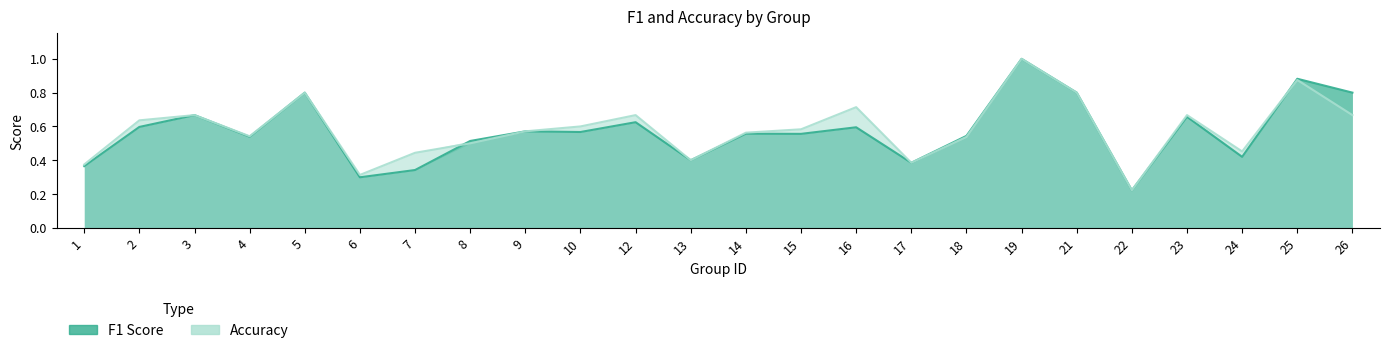

How many lines are shown in the chart?

2